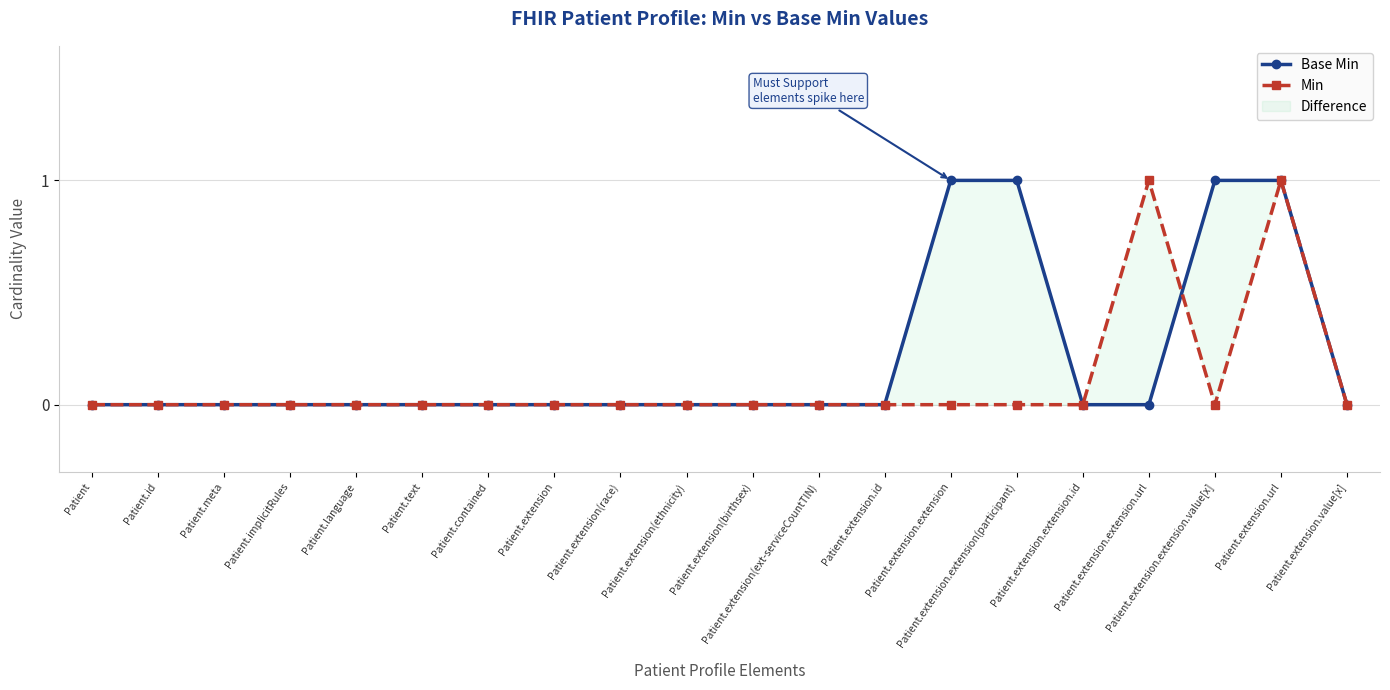

List the series in order of their peak value, highest first.

Base Min, Min